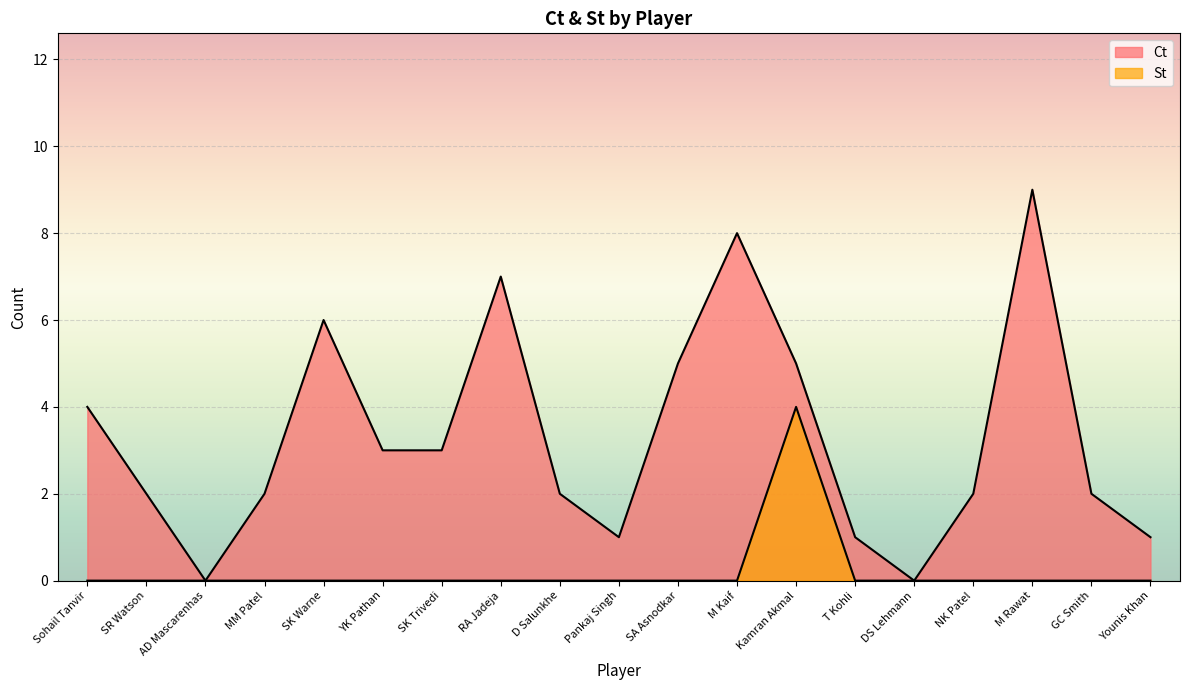

What is the difference between the highest and lowest values at SK Trivedi?

3